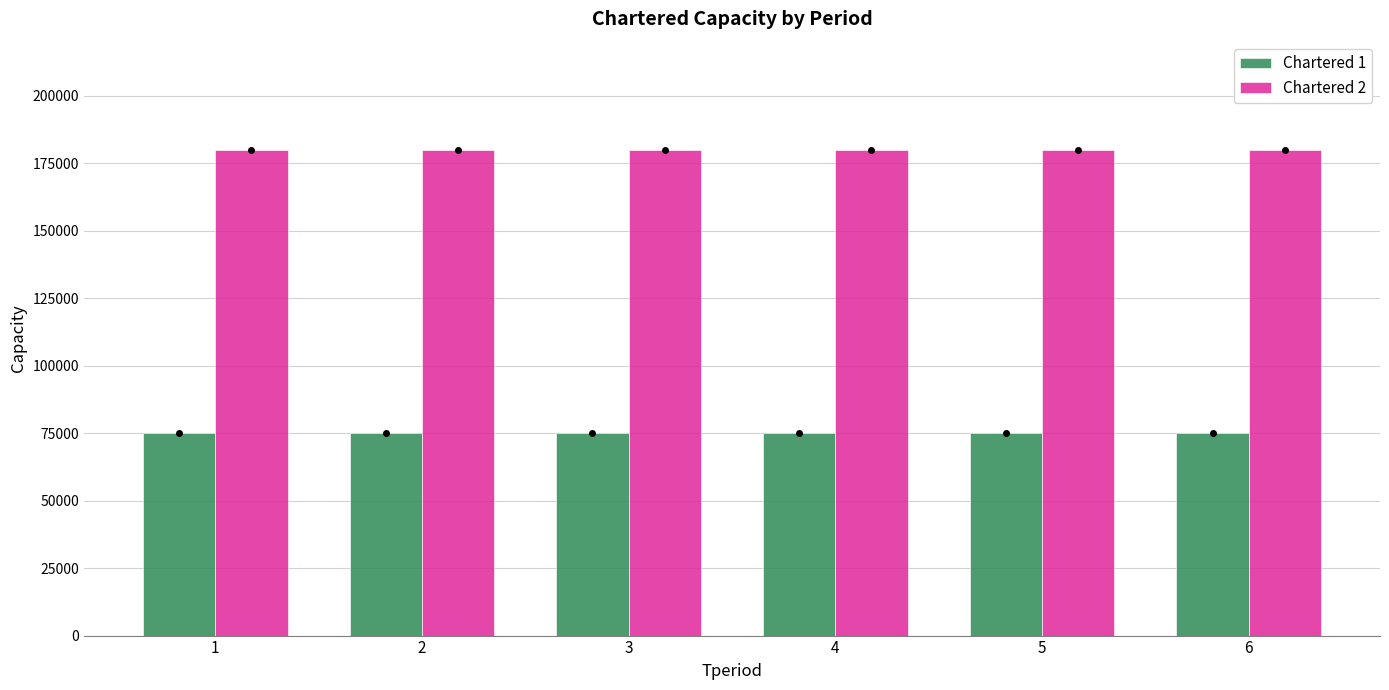

What is the spread (max minus min) of values at 4?

105000